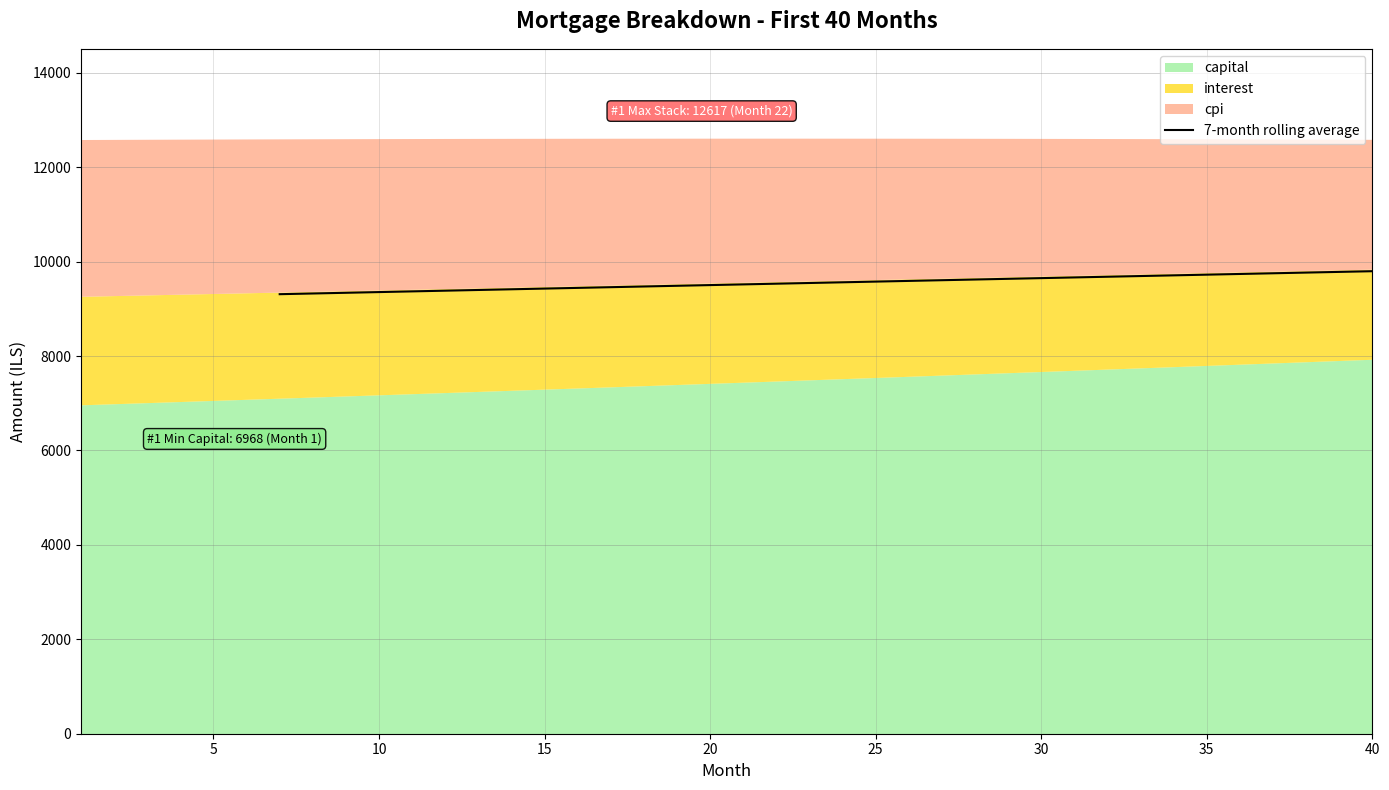

What is the highest value of the 7-month rolling average series?

9798.3